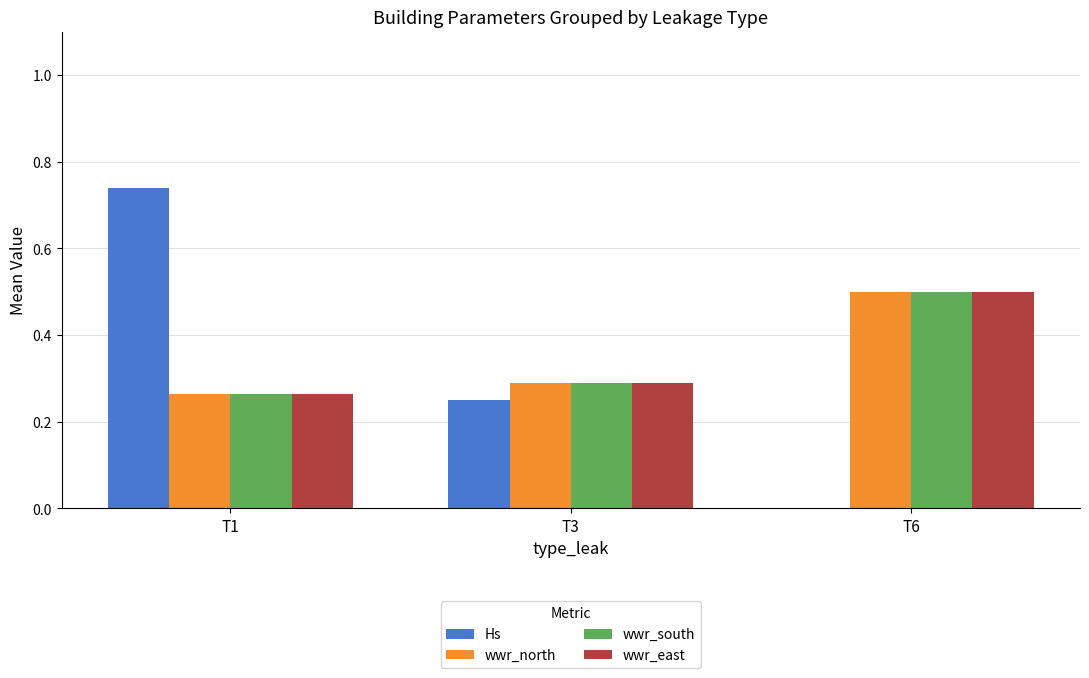

True or false: wwr_east has a value of 0.3 at T1.

True